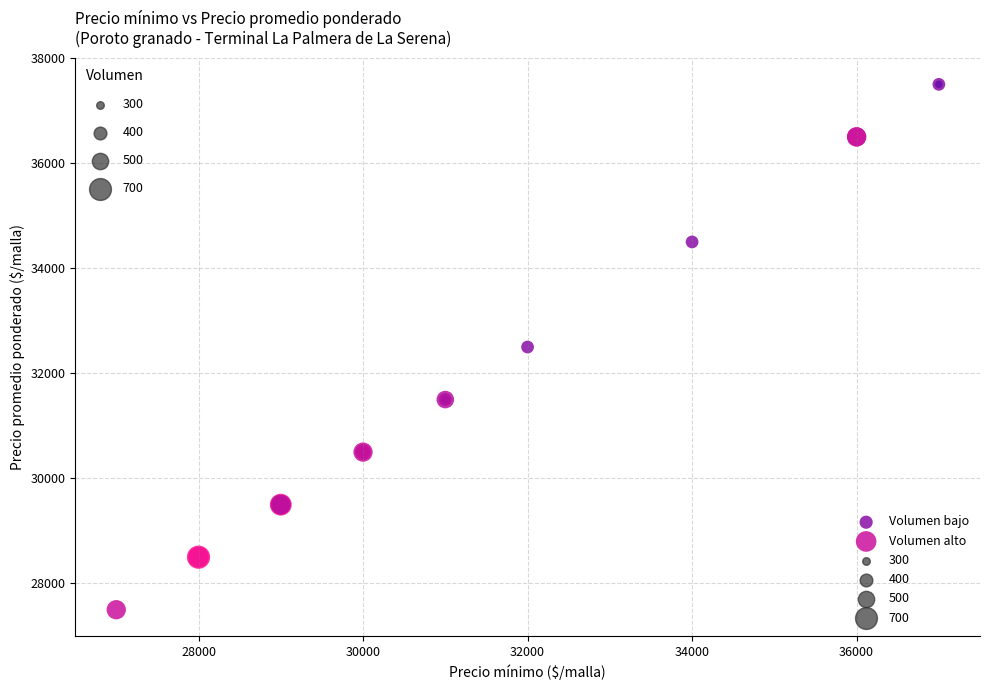

Which series contains the highest Y value?

Volumen bajo